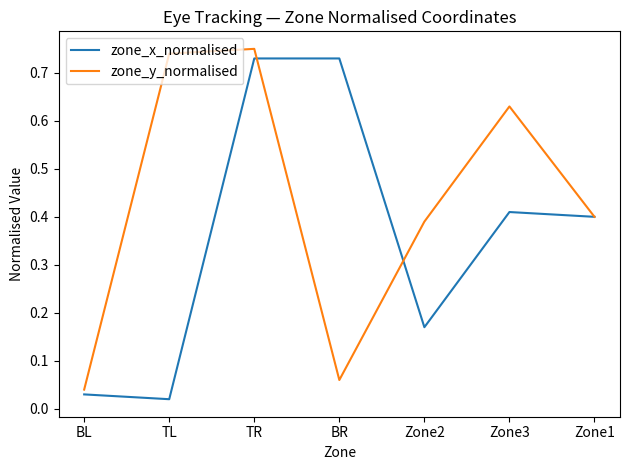

At which category does zone_y_normalised reach its first local peak?

TR